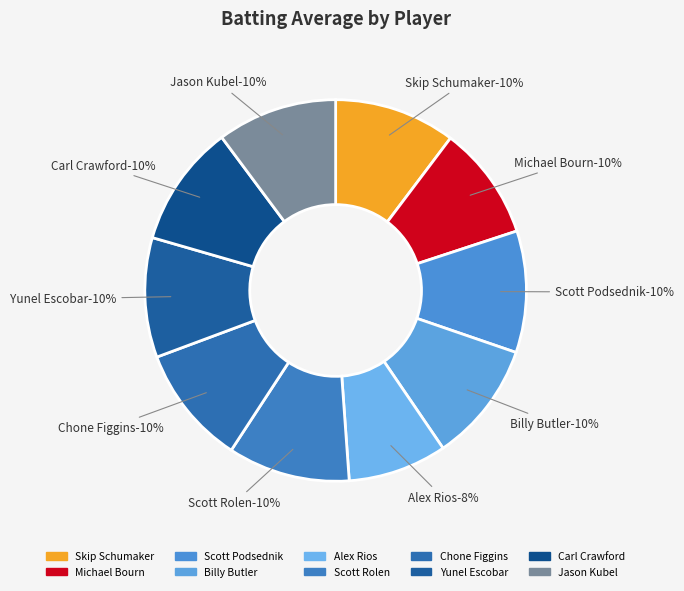

How many slices are in this pie chart?

10